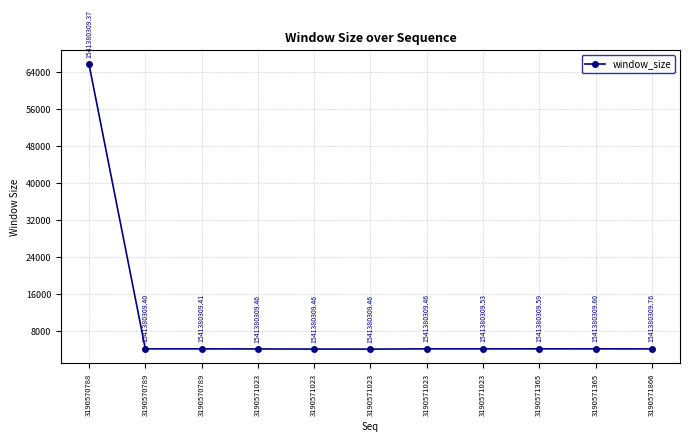

How many data points does each series have?

11